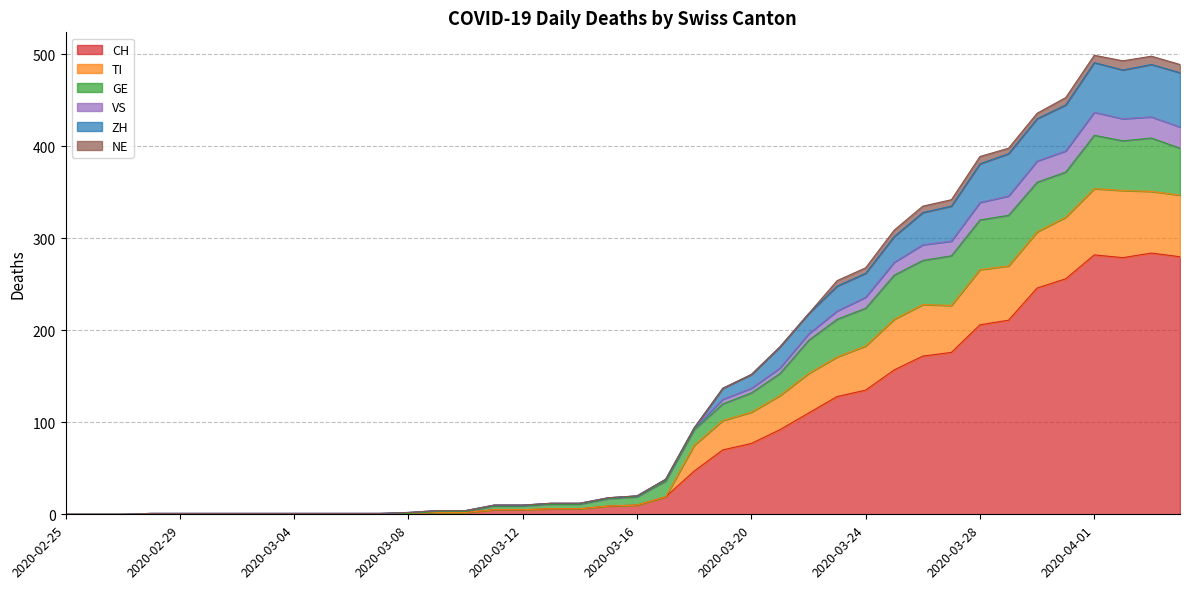

True or false: VS and TI cross at least once.

False